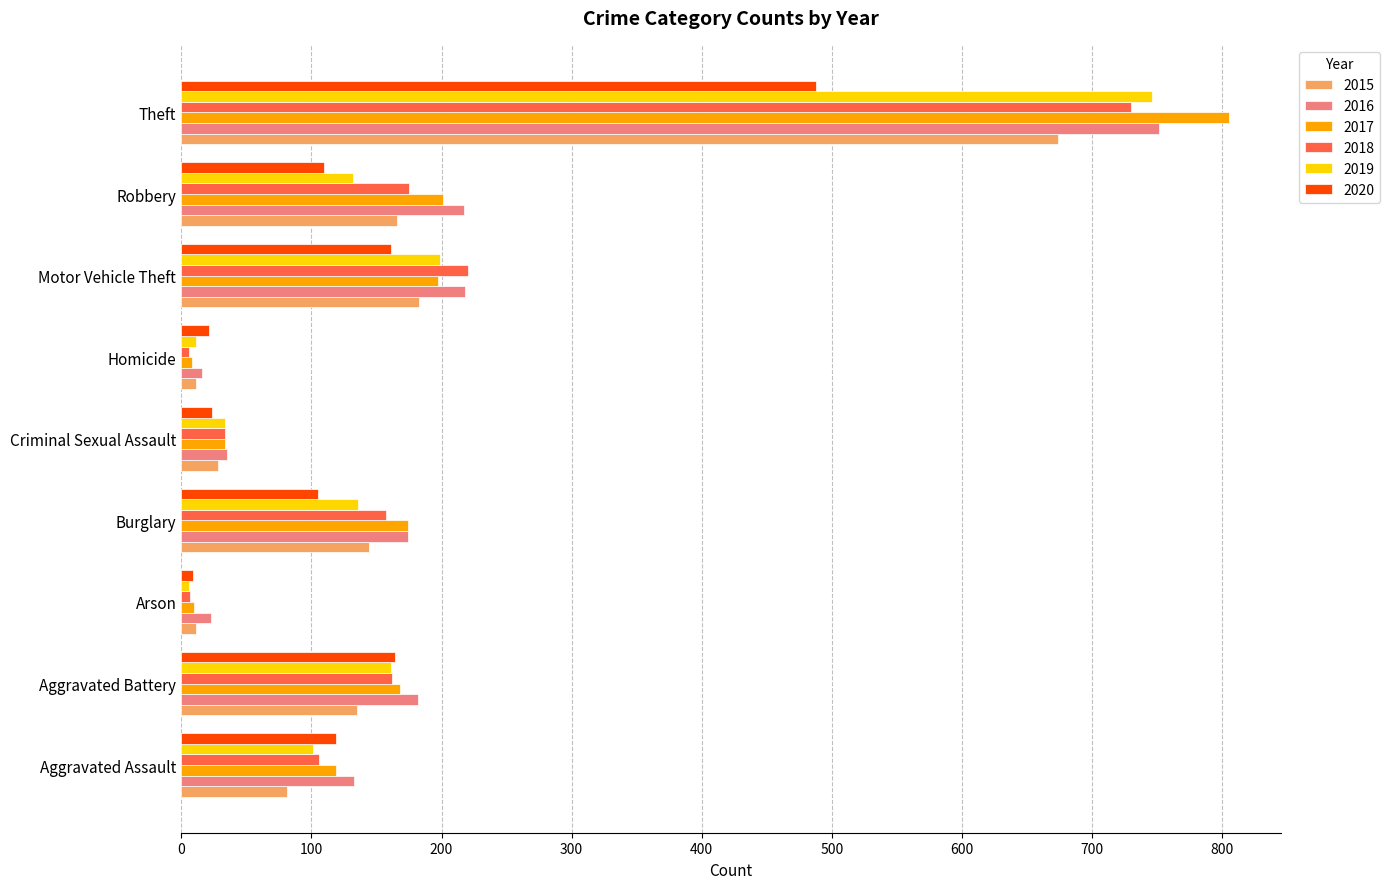

What is the average value of the 2015 series?

159